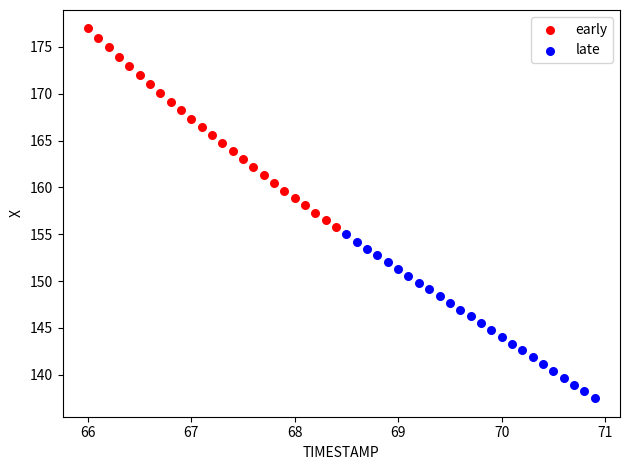

Which series reaches the maximum Y coordinate?

early